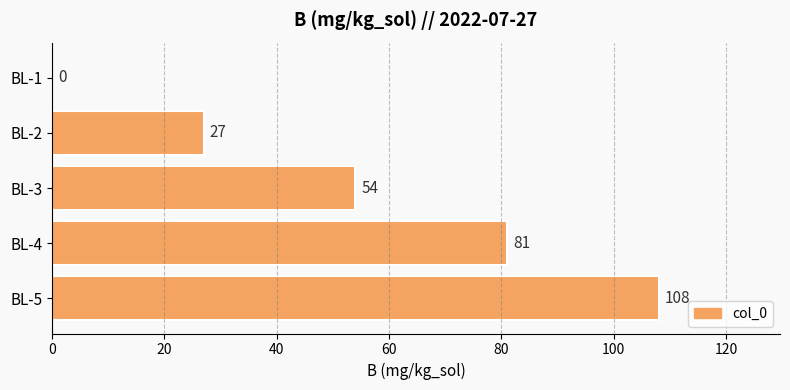

How many categories are shown in the chart?

5